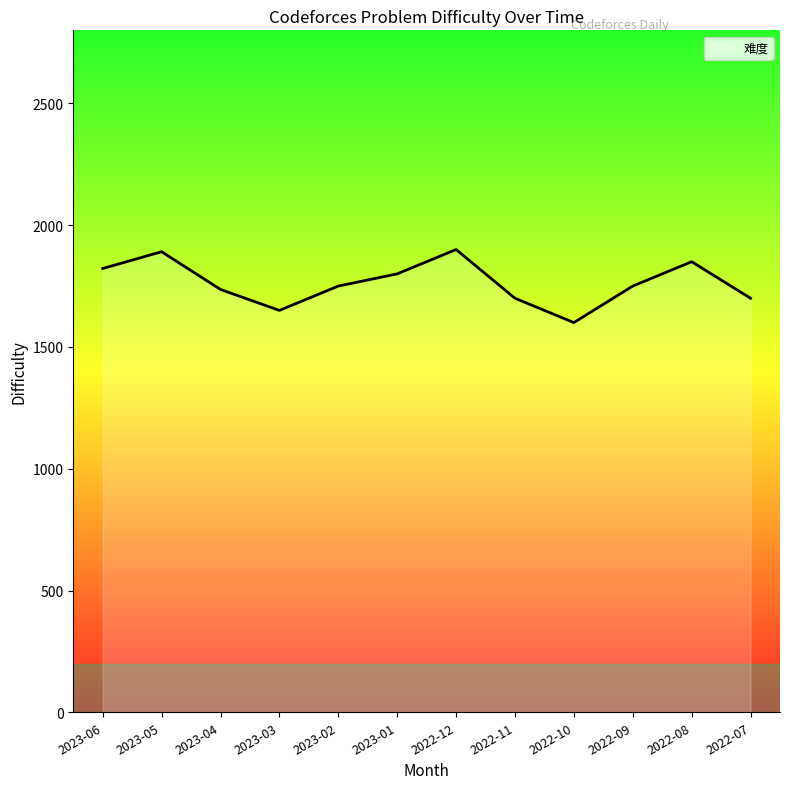

What is the smallest value displayed?

1600